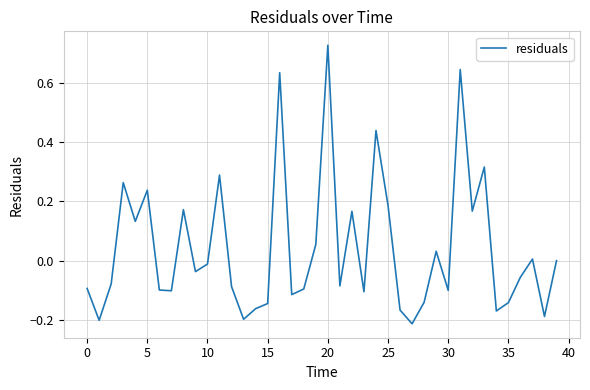

At which category does the chart reach its peak across all series?

20